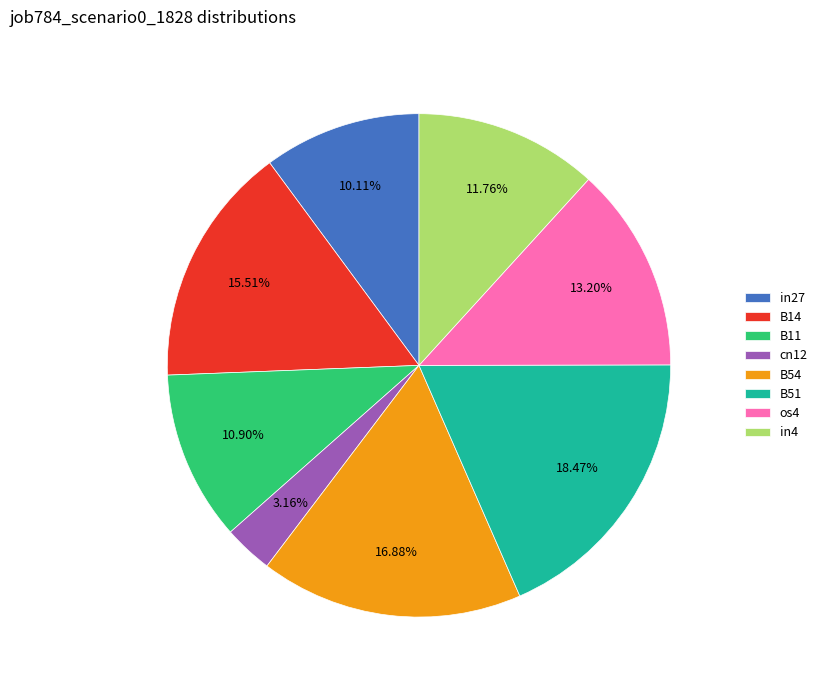

Which has a higher value, B14 or B54?

B54